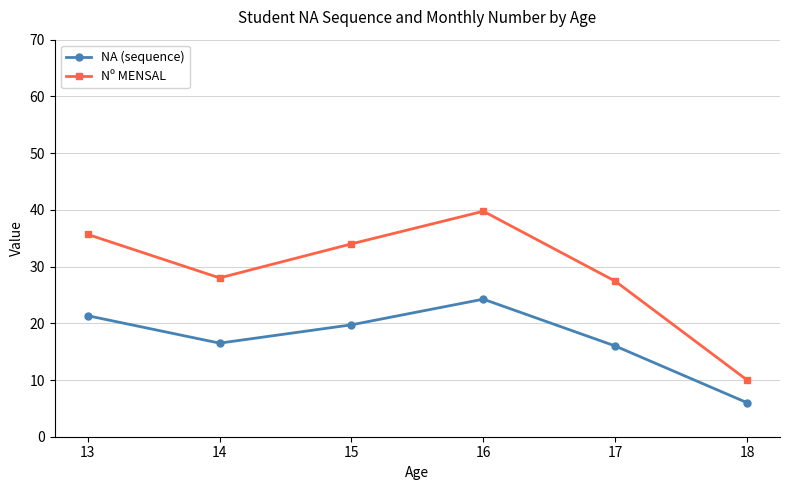

Is this an area chart (filled region under the line)?

No